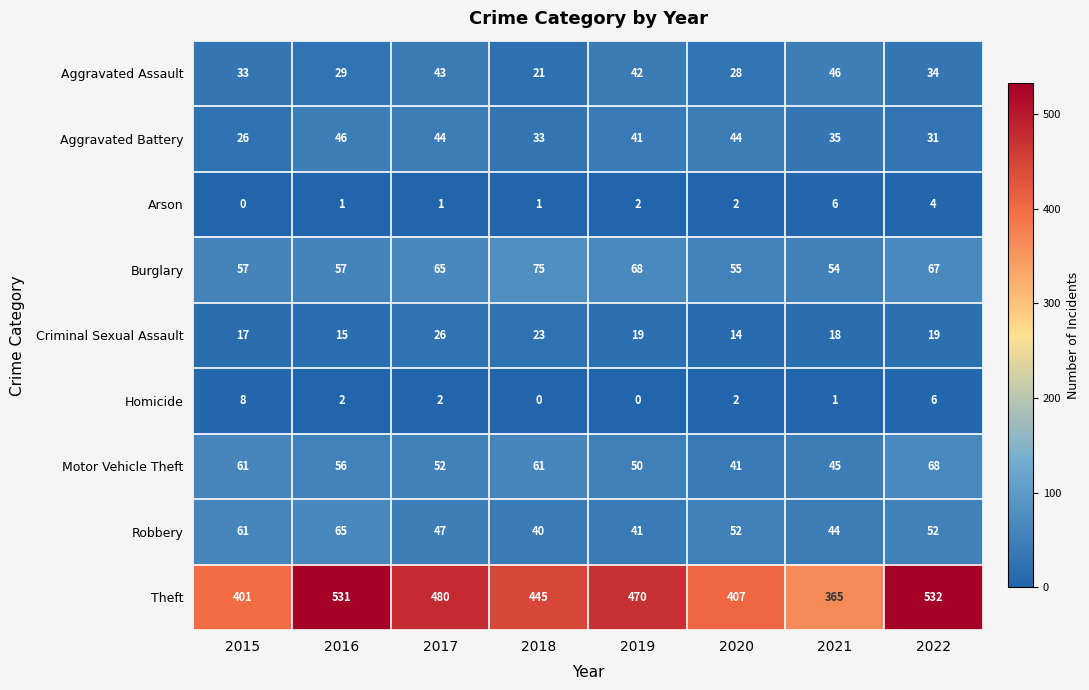

At how many categories does at least one series exceed 208?

8